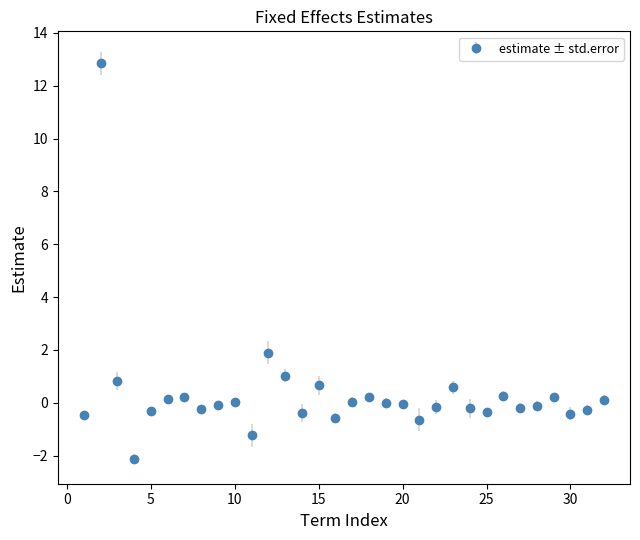

What is the average value?

0.4